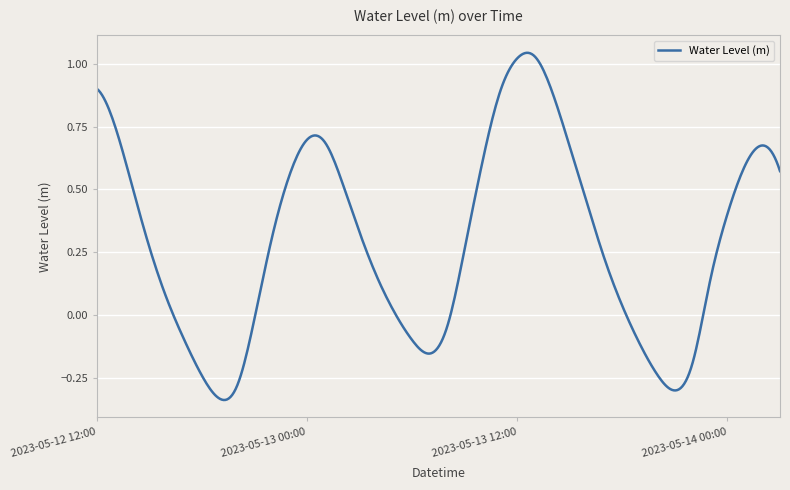

How many lines are shown in the chart?

1